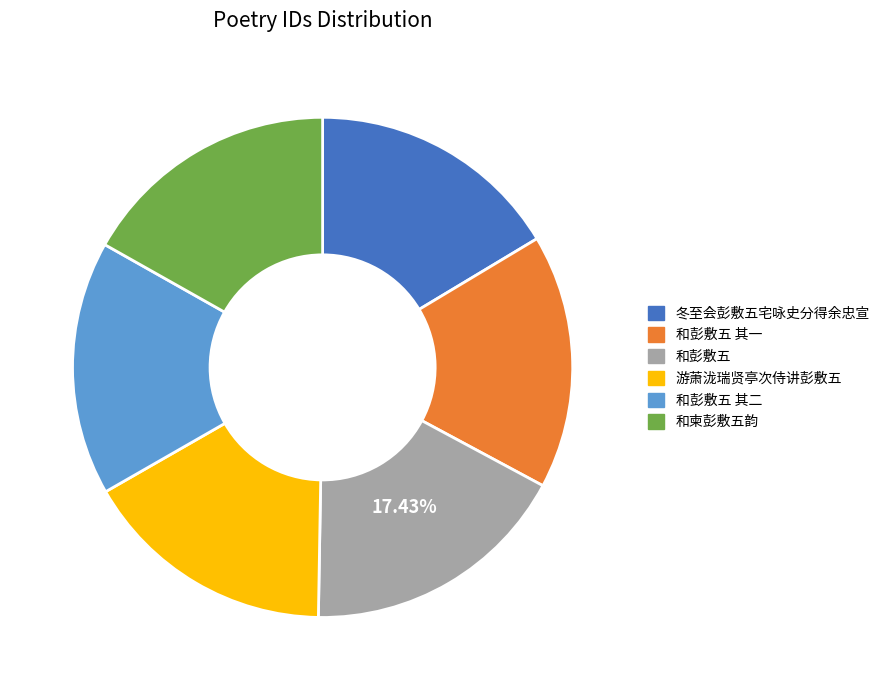

Is there any slice that represents more than half of the pie?

No